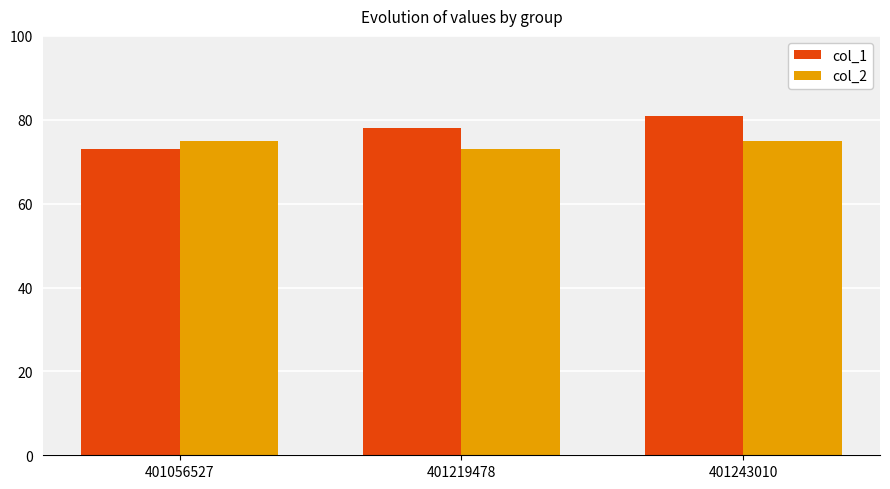

True or false: col_2 has a value of 42 at 401056527.

False